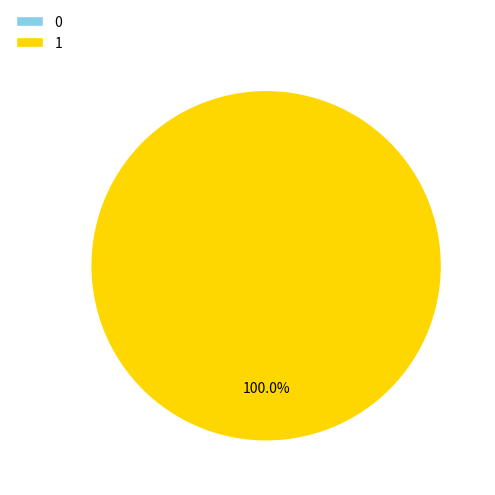

To the nearest percent, what is the difference between the largest and smallest slice percentages?

100%